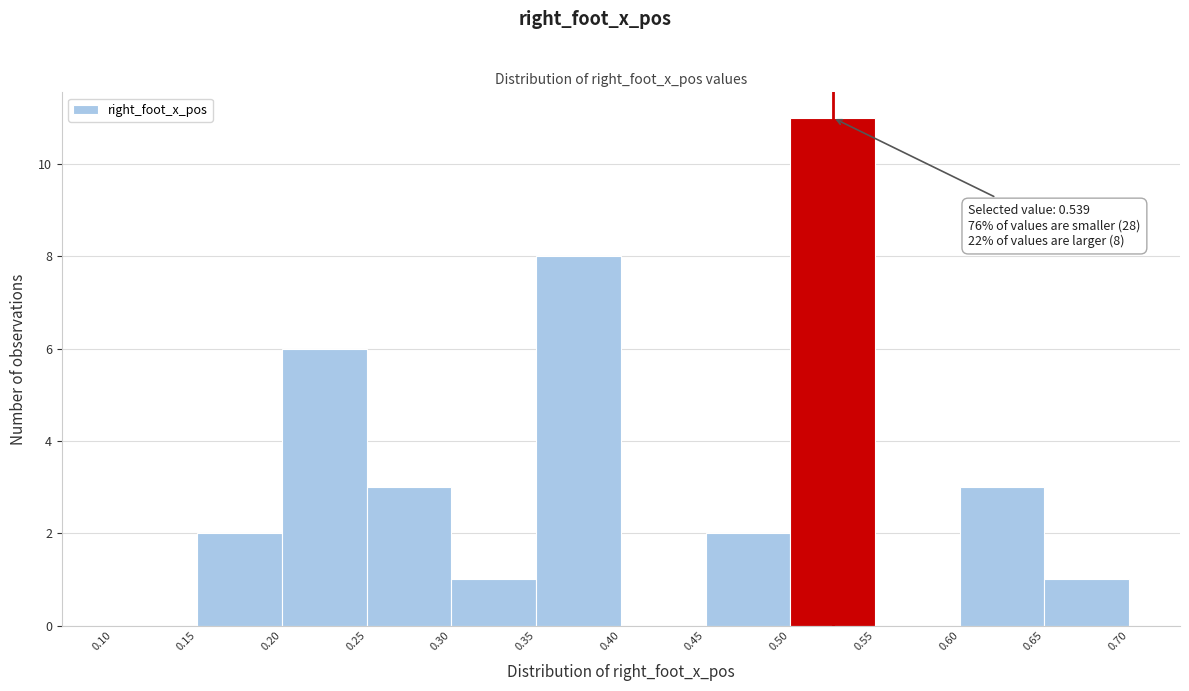

Over which range of the x-axis is the bar tallest?

0.50 to 0.55